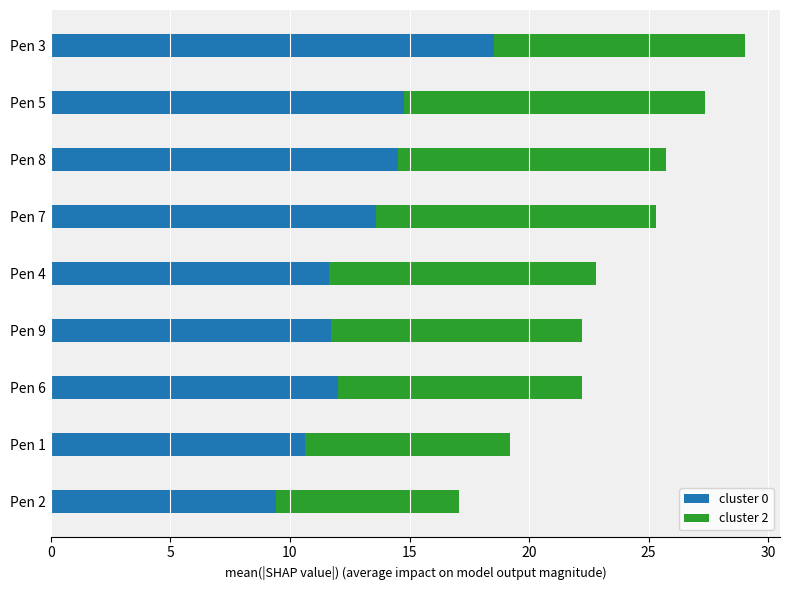

What is the lowest value of the cluster 0 series?

9.4